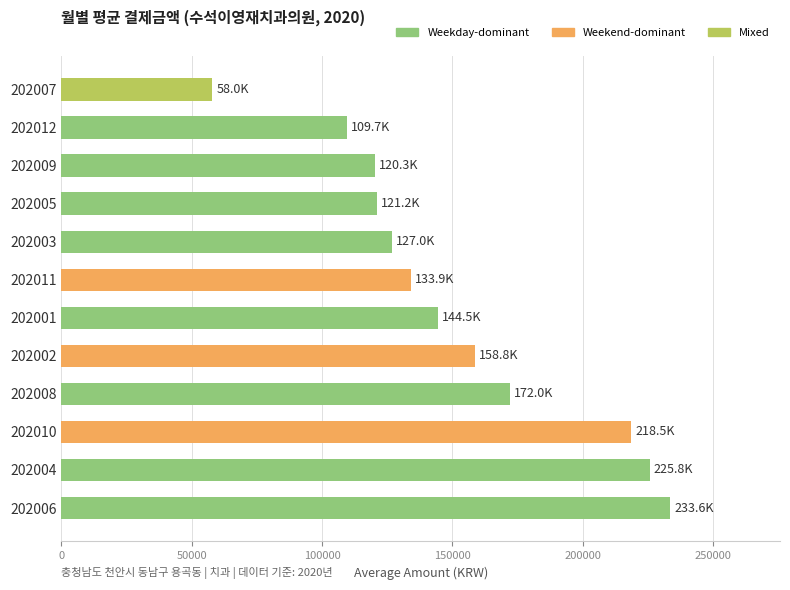

What is the change in value from 202010 to 202005?

-97305